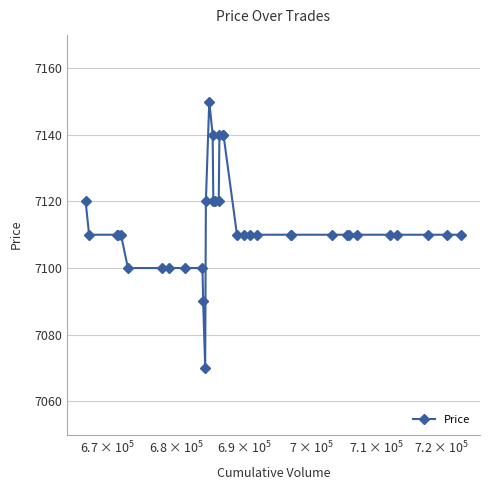

What is the average value?

7113